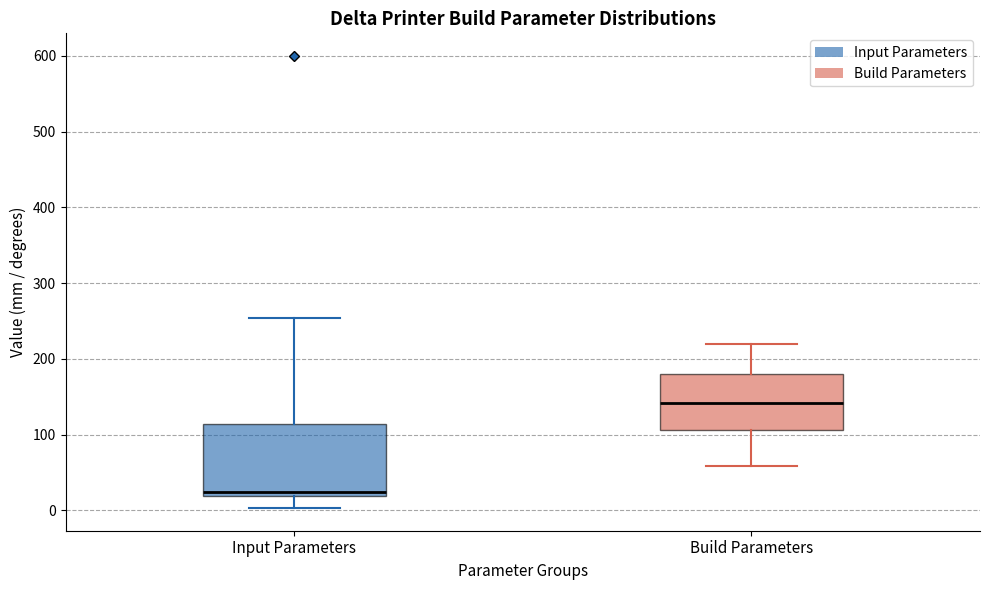

Where is the upper edge of the box for Input Parameters on the y-axis? The values are not printed on the chart, so give them approximately, as read against the axis.

110